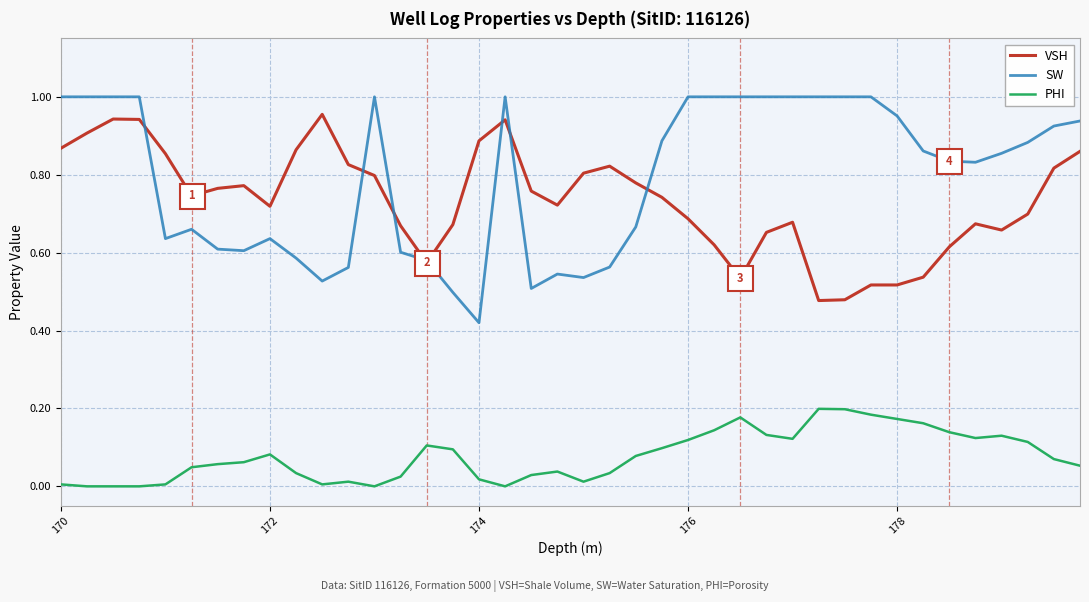

True or false: VSH and PHI intersect in this chart.

False